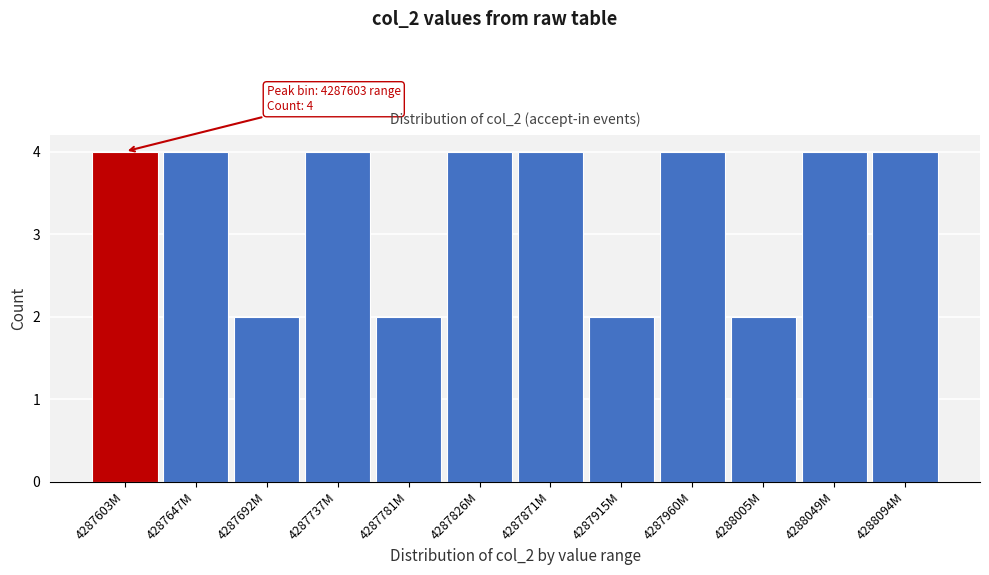

Reading left to right, transcribe all the data shown in this chart.

4287603M=4	4287647M=4	4287692M=2	4287737M=4	4287781M=2	4287826M=4	4287871M=4	4287915M=2	4287960M=4	4288005M=2	4288049M=4	4288094M=4